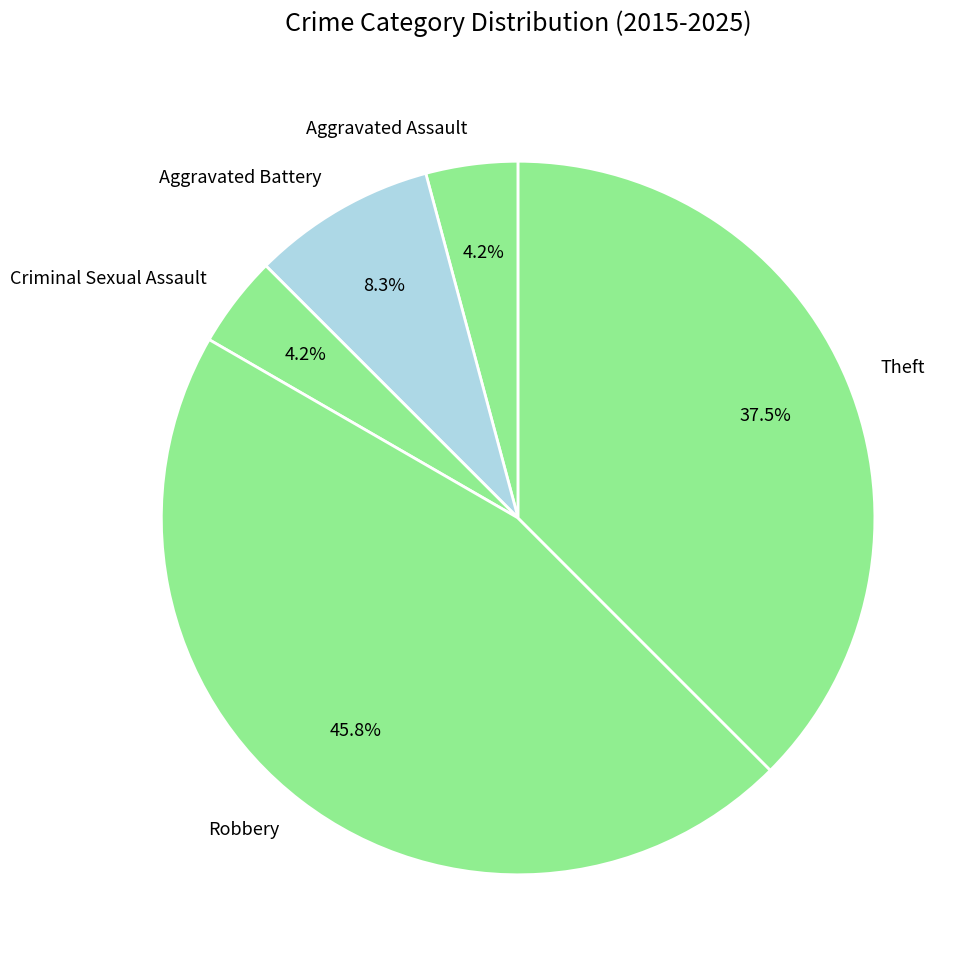

How many segments does this pie chart have?

5